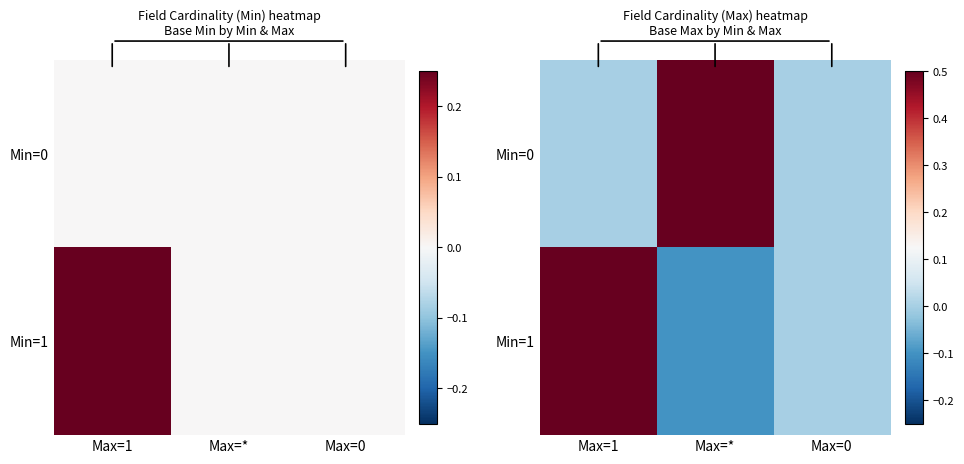

How many positive values does the Min=0 series have?

1